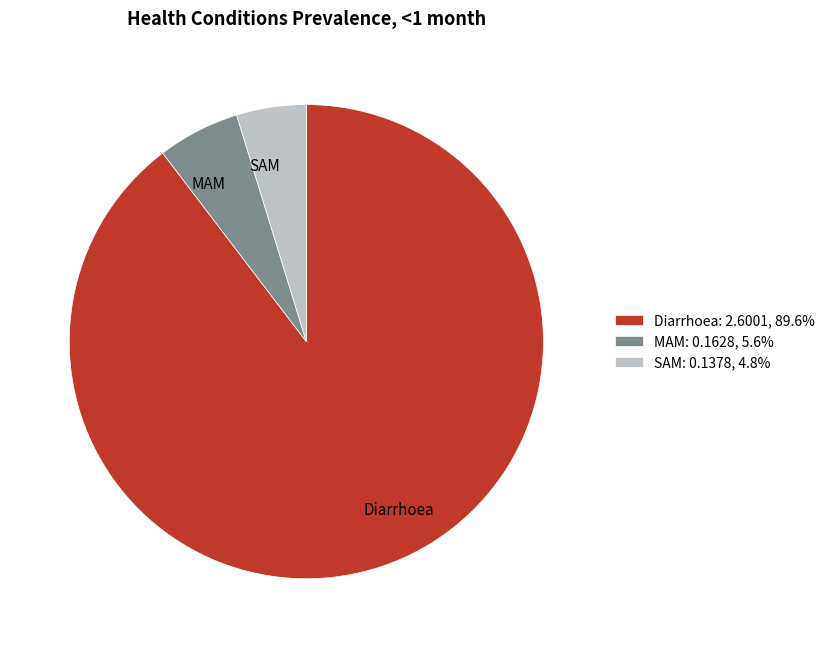

Do SAM and MAM together represent more than half of the pie?

No